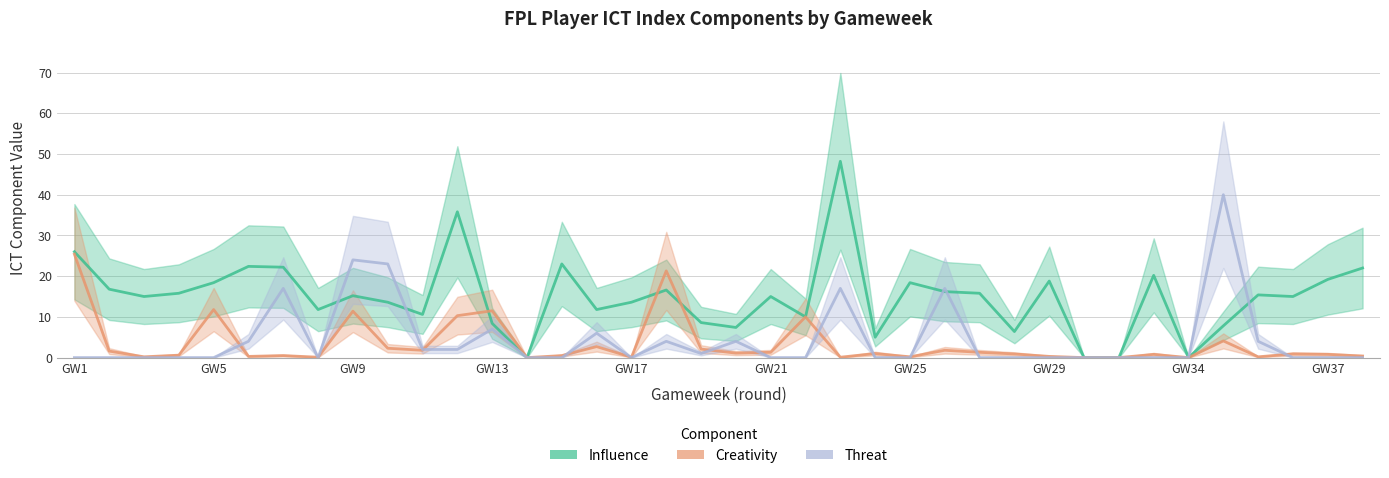

At which category does the chart reach its minimum across all series?

13